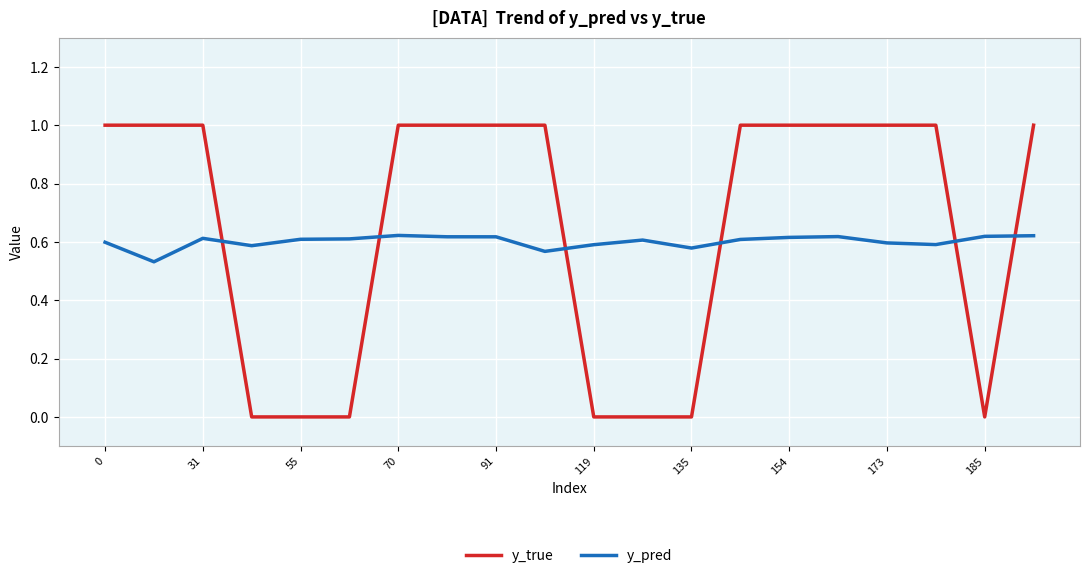

How many times do y_pred and y_true cross each other?

6